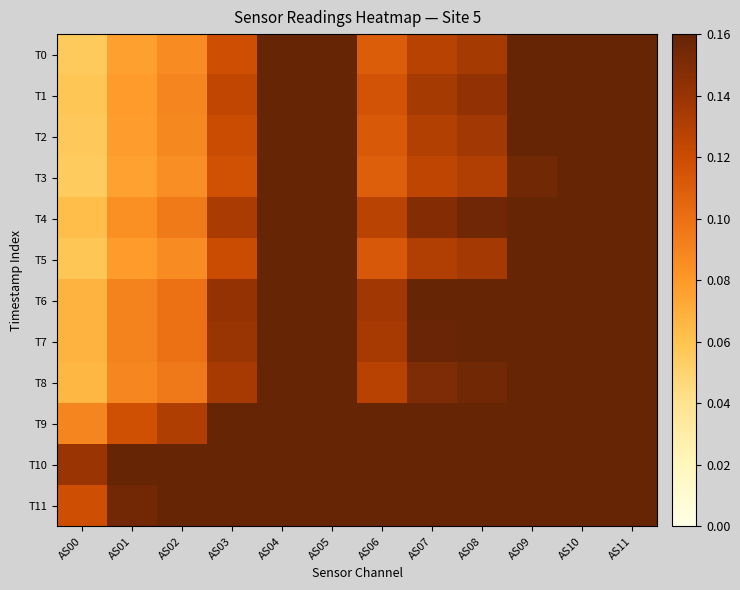

At AS01, list the series in order from largest to smallest.

T10, T11, T9, T7, T6, T8, T4, T1, T5, T2, T0, T3